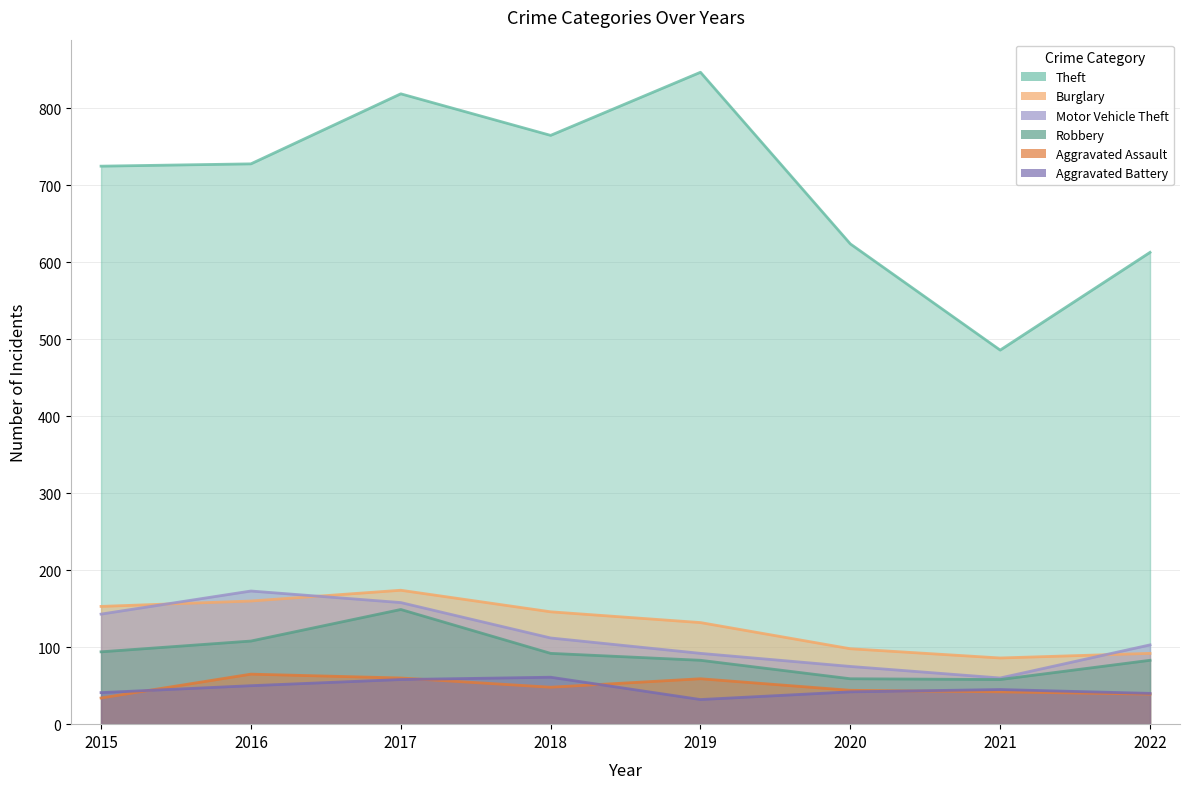

How many lines are shown in the chart?

6